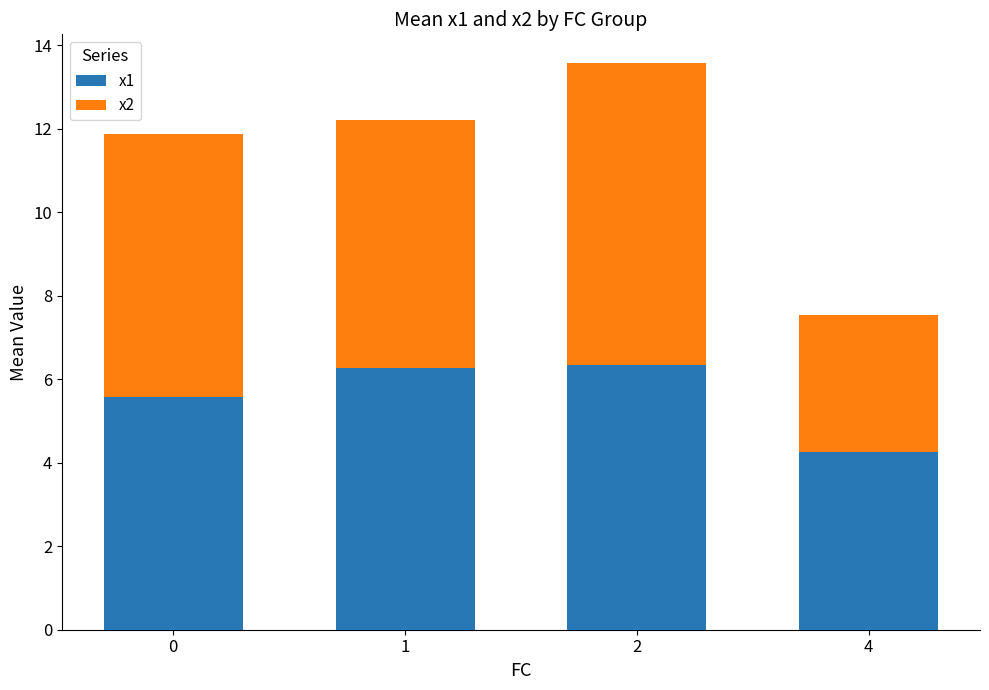

At which category is the sum across all series the highest?

2